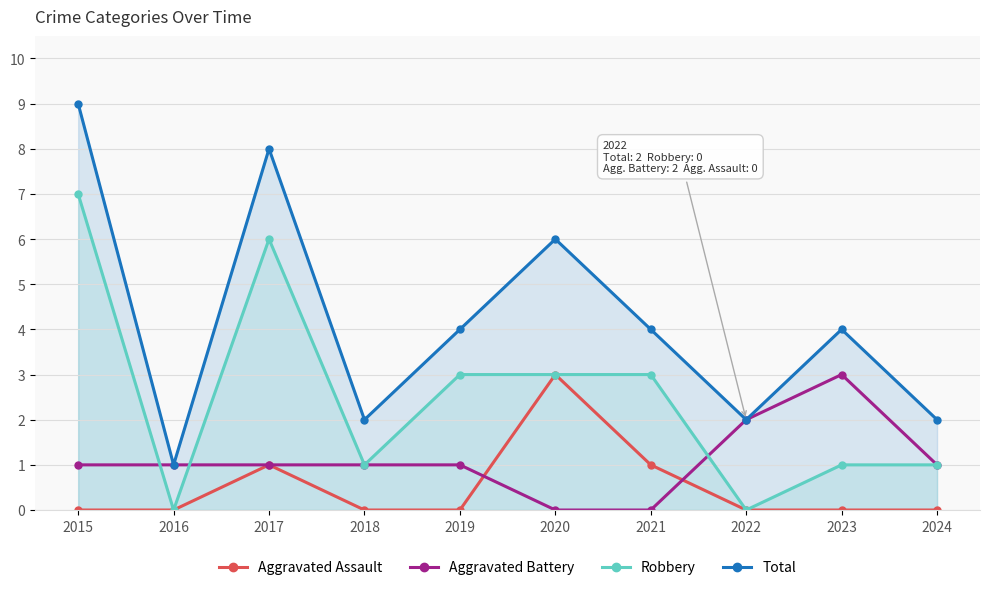

Reading left to right, extract all data points from this chart.

Aggravated Assault: 2015=0	2016=0	2017=1	2018=0	2019=0	2020=3	2021=1	2022=0	2023=0	2024=0
Aggravated Battery: 2015=1	2016=1	2017=1	2018=1	2019=1	2020=0	2021=0	2022=2	2023=3	2024=1
Robbery: 2015=7	2016=0	2017=6	2018=1	2019=3	2020=3	2021=3	2022=0	2023=1	2024=1
Total: 2015=9	2016=1	2017=8	2018=2	2019=4	2020=6	2021=4	2022=2	2023=4	2024=2